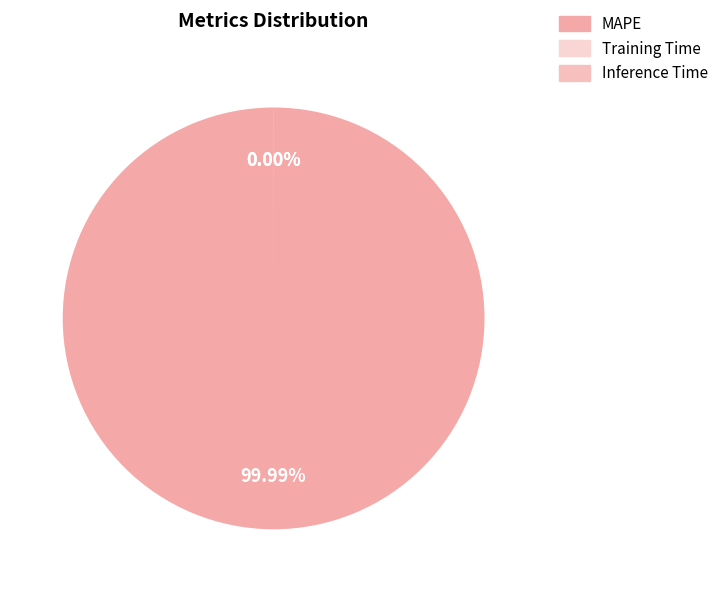

Which slice is the largest?

MAPE